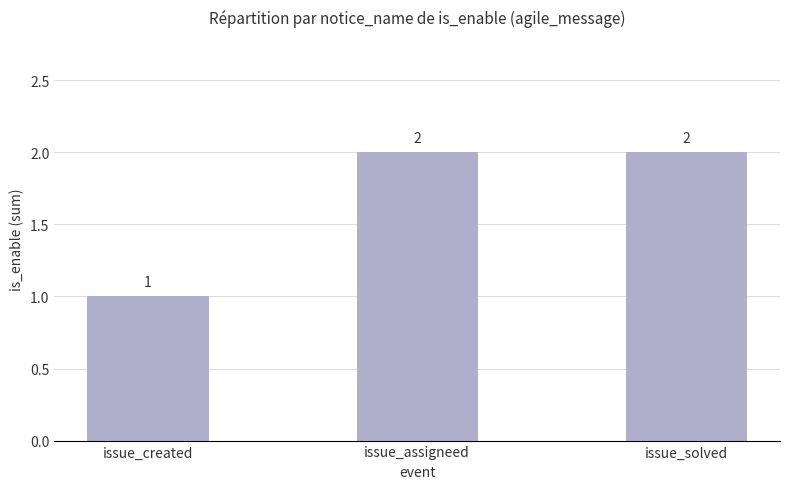

Read the value at issue_assigneed.

2